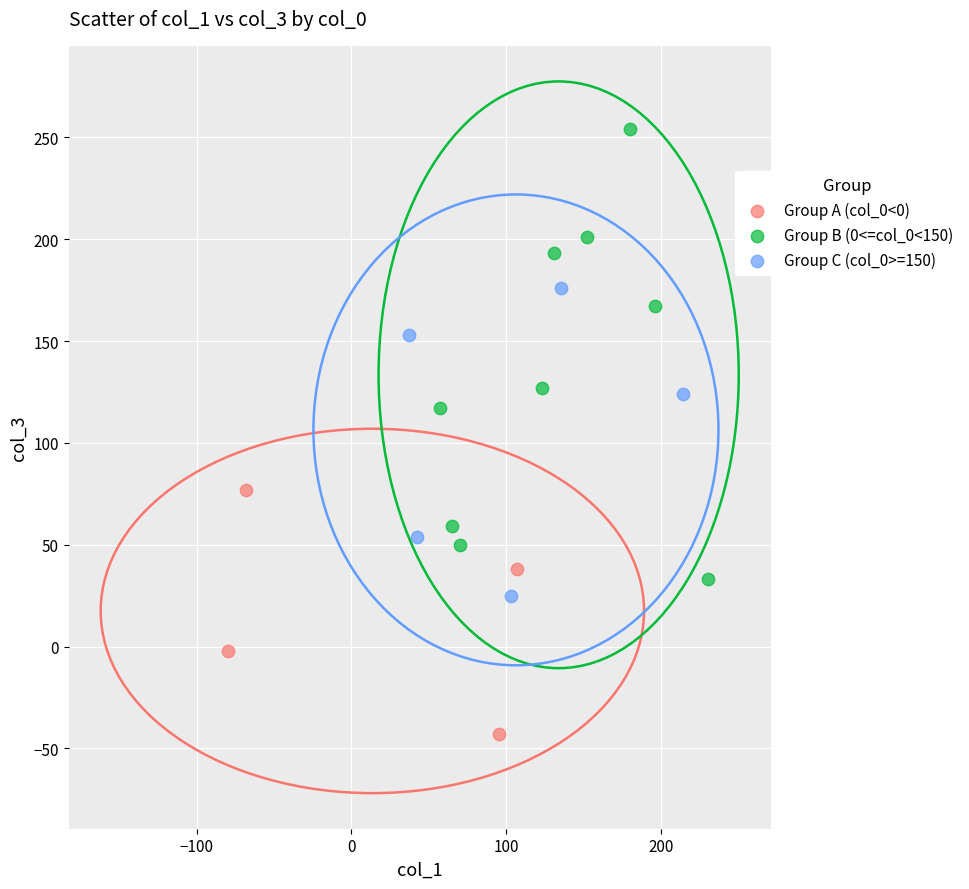

Which series has the largest Y range (max minus min)?

Group B (0<=col_0<150)